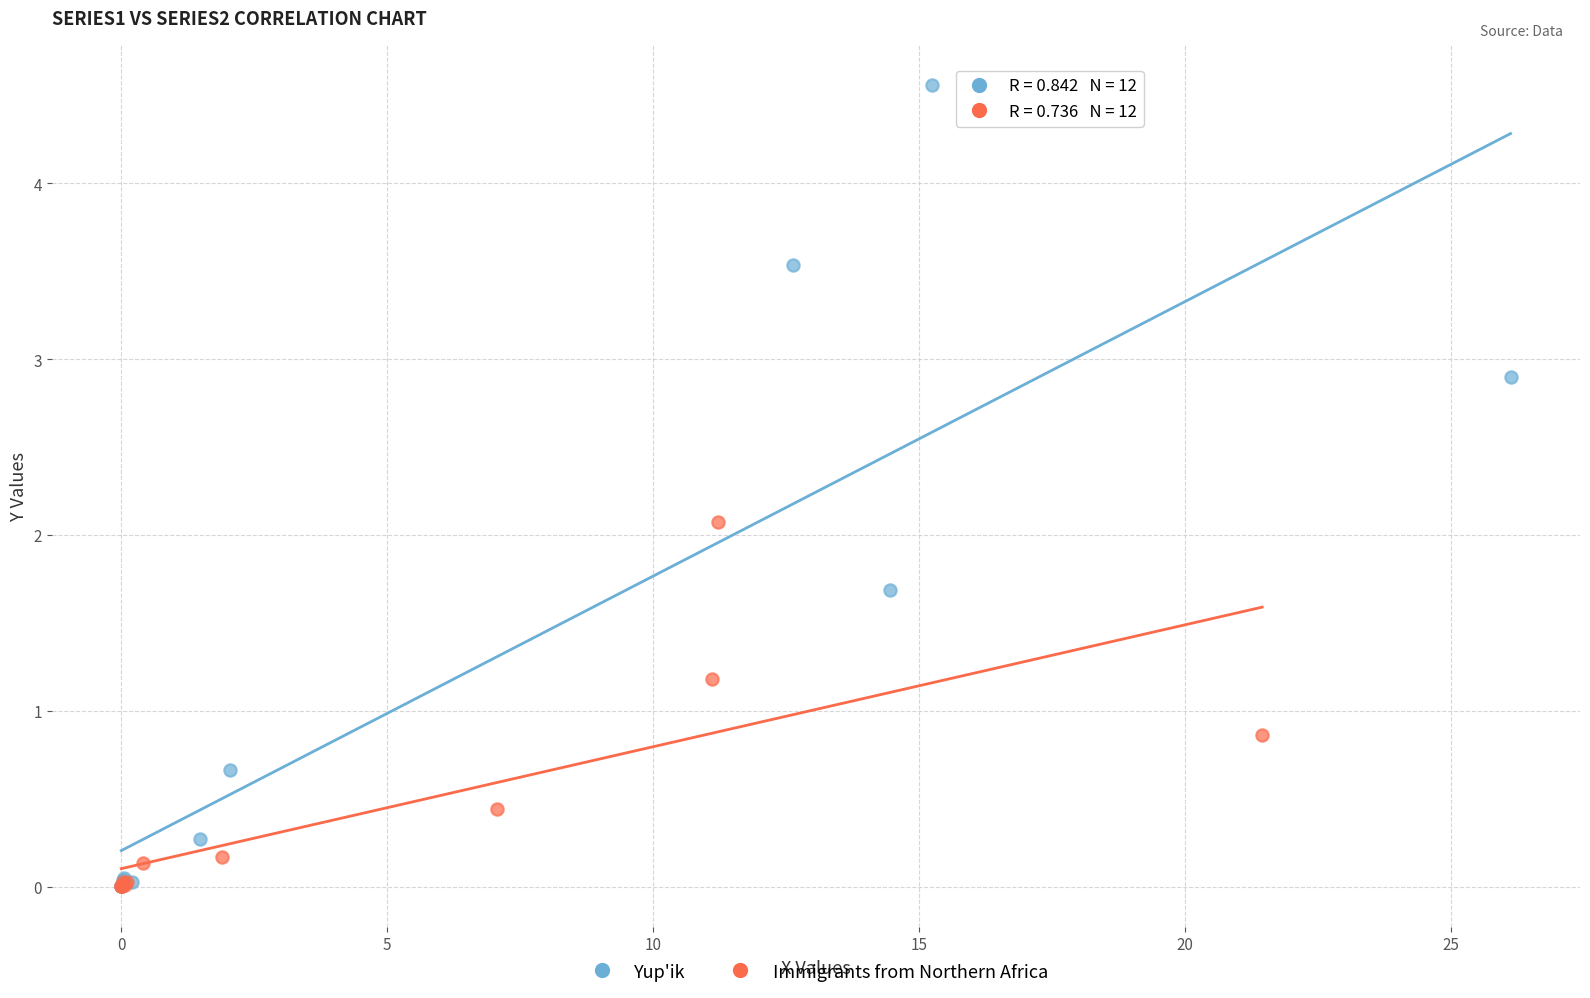

Which series reaches the maximum Y coordinate?

Yup'ik